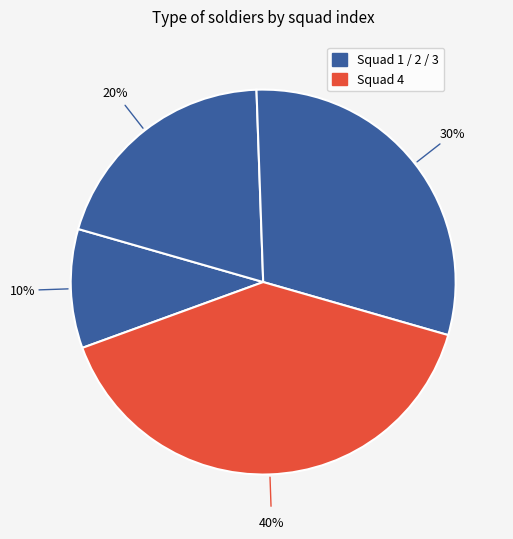

How many segments does this pie chart have?

4